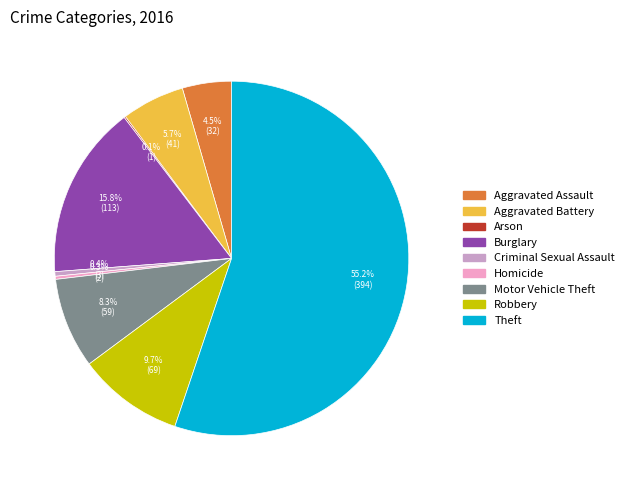

Which has a higher value, Aggravated Assault or Aggravated Battery?

Aggravated Battery